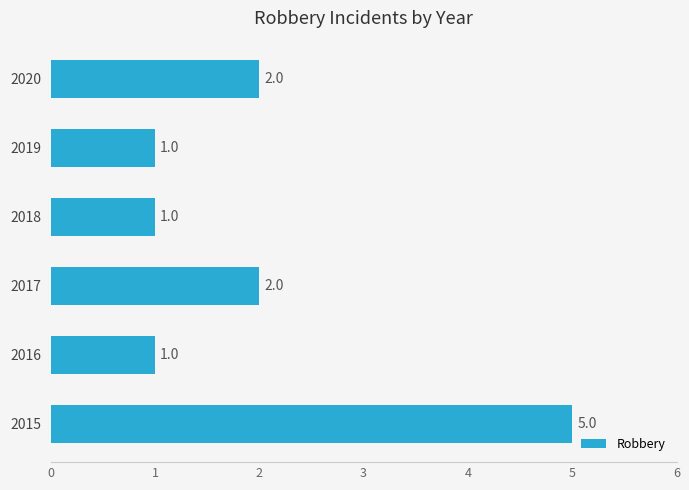

Which label corresponds to the largest value in the chart?

2015